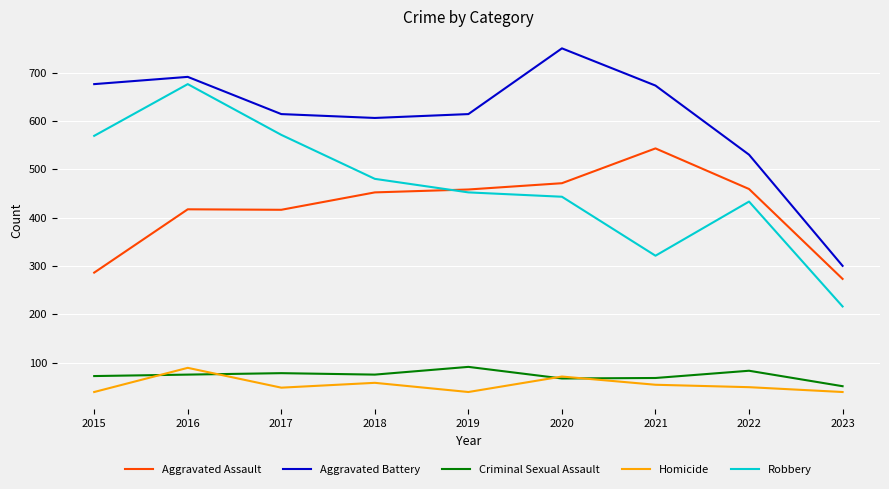

At which category is the sum across all series the highest?

2016